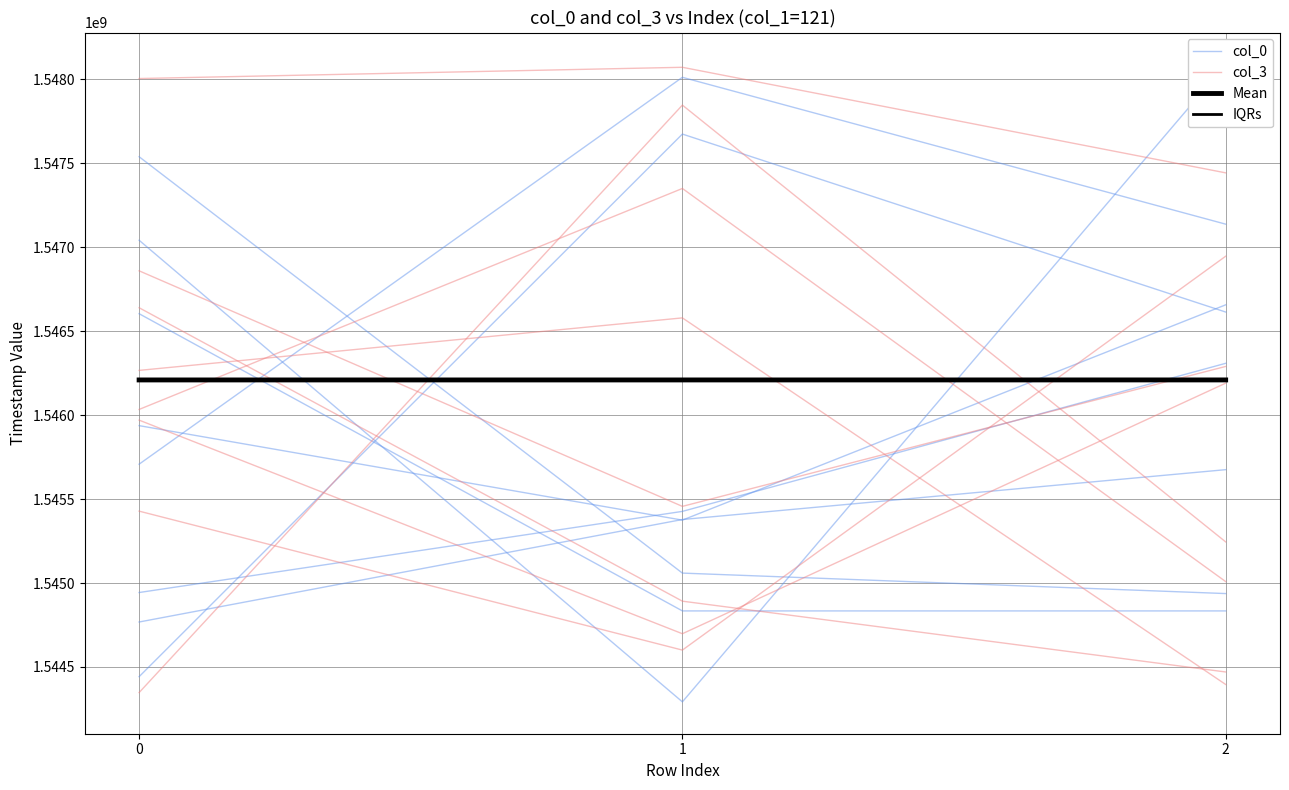

What value does the IQRs series have at 0?

1546209714.1